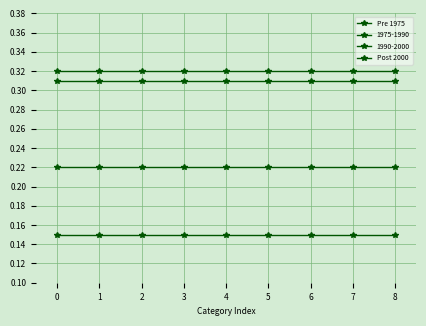

At how many categories does at least one series exceed 0?

9